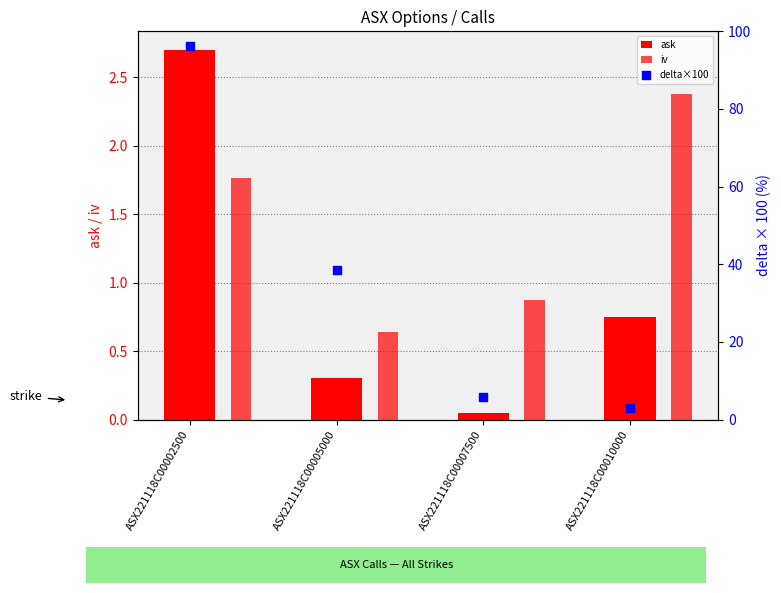

What is the total value across all series at ASX221118C00005000?

39.5